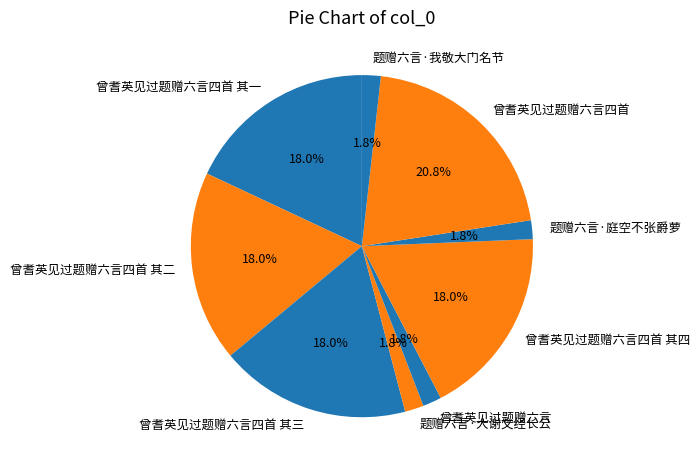

What percentage do 题赠六言·庭空不张爵萝 and 题赠六言·我敬大门名节 together represent?

3.6%